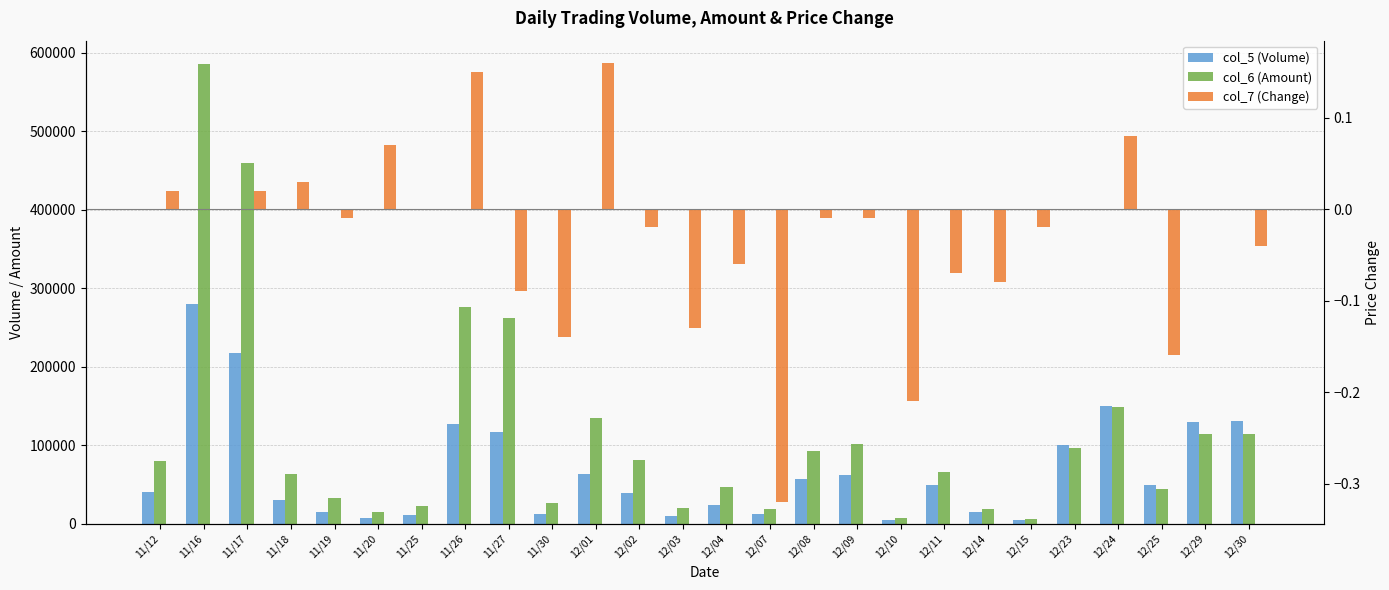

Which series has the largest total across all categories?

col_6 (Amount)